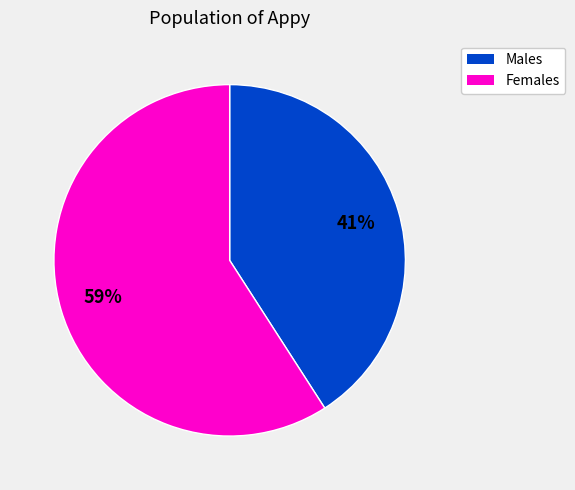

To the nearest percent, what is the average slice percentage?

50%